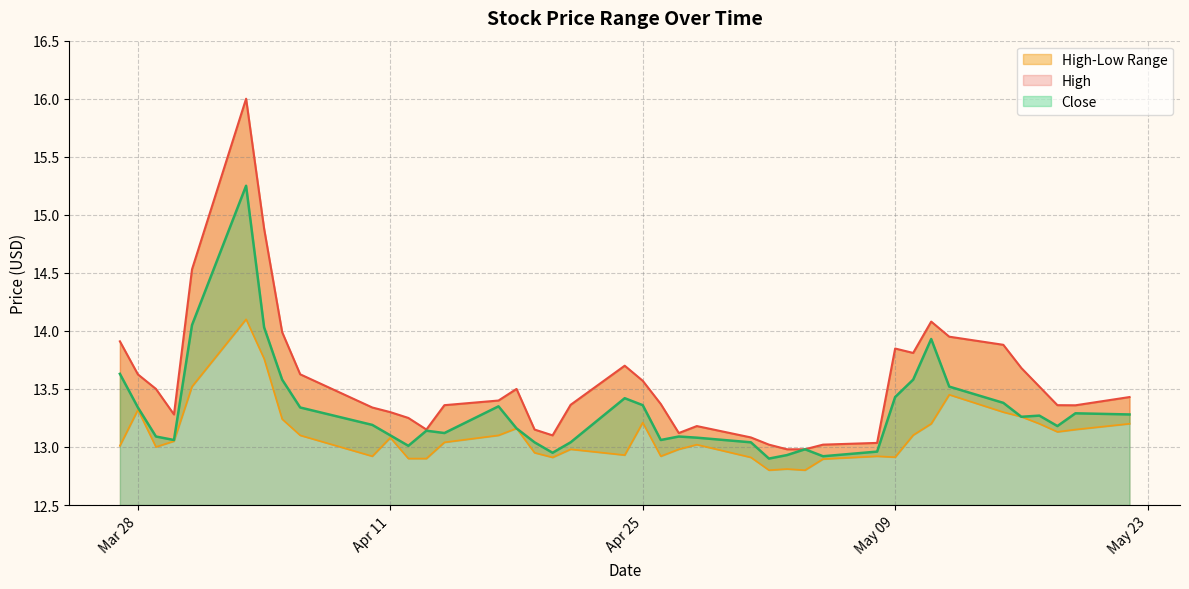

At how many categories does at least one series exceed 14?

4